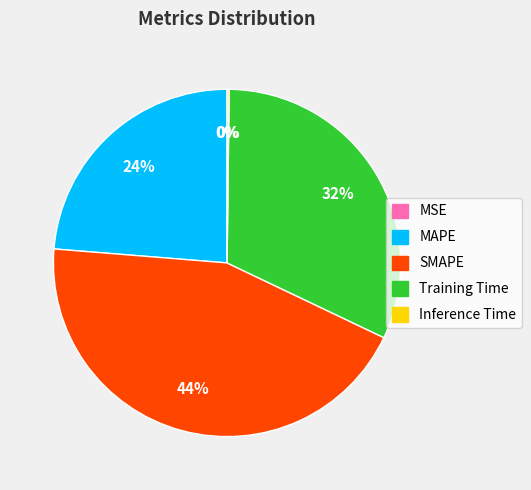

Is there a majority slice in this chart?

No